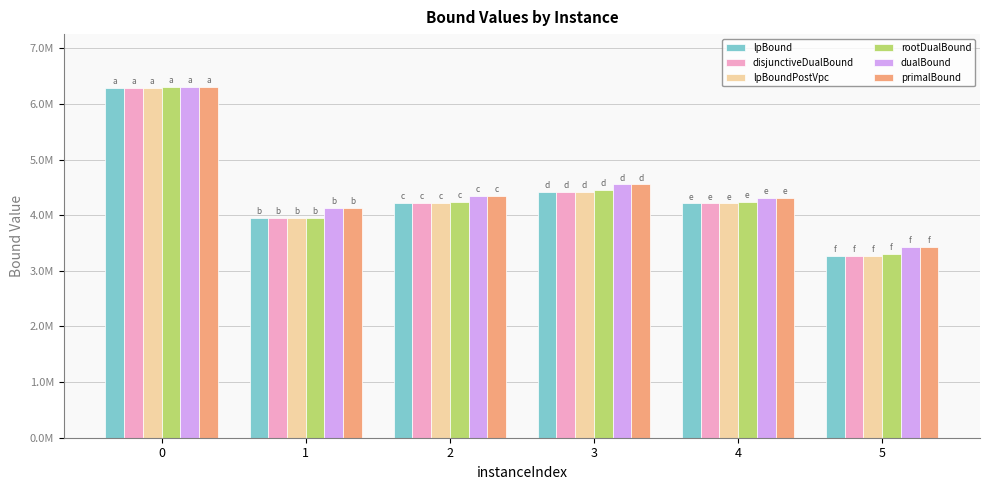

Does the chart contain stacked bars?

No